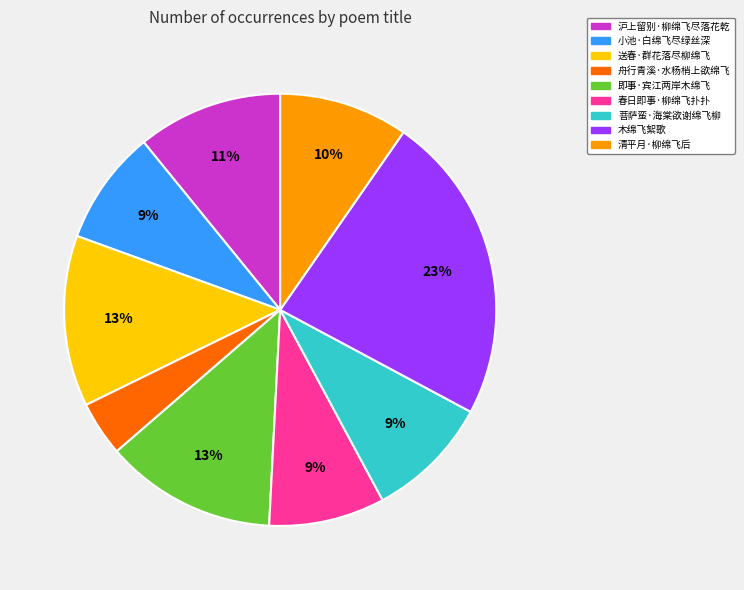

To the nearest percent, what is the difference between the 木绵飞絮歌 and 舟行青溪·水杨梢上欲绵飞 slice percentages?

19%